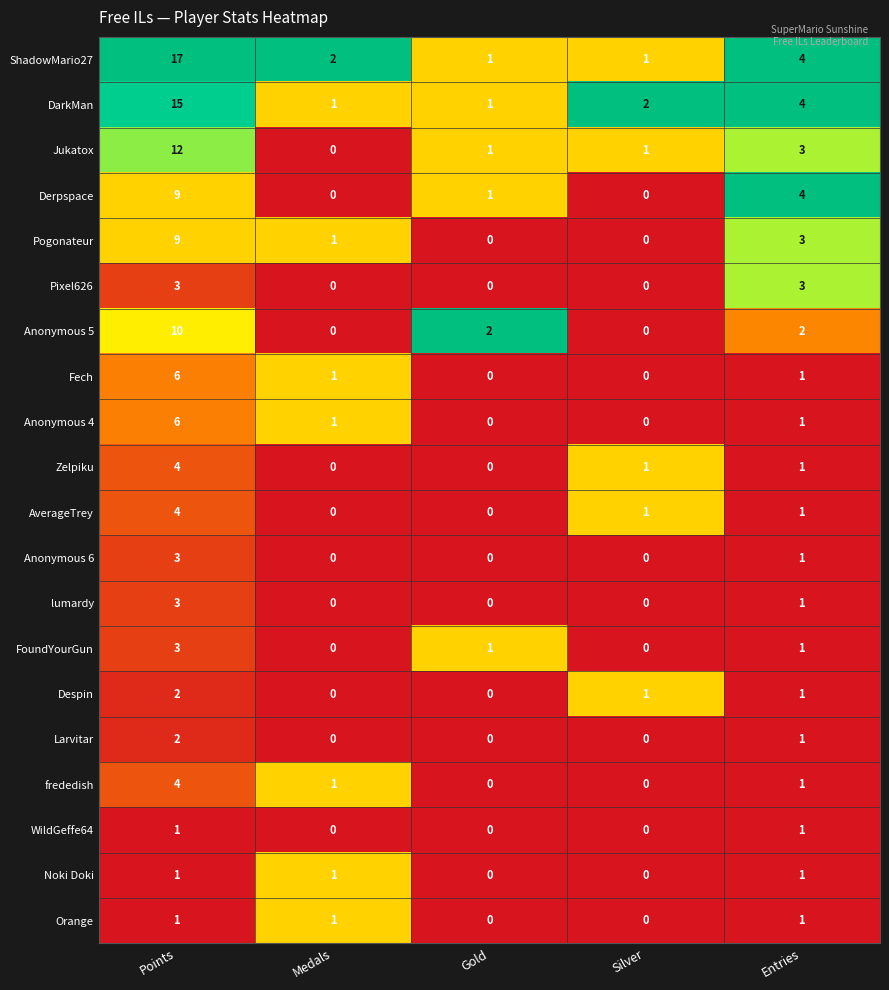

Between Points and Silver, which series saw the biggest shift?

ShadowMario27